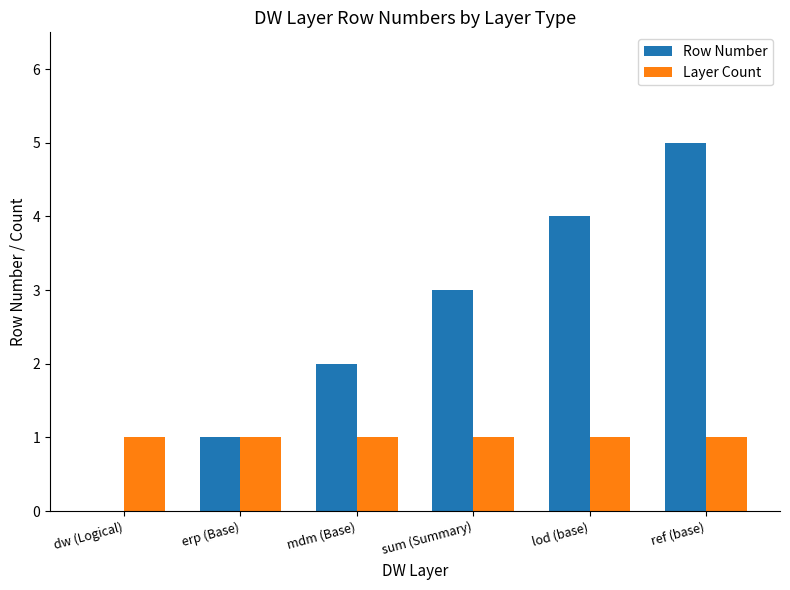

What are all the series names shown in the legend?

Row Number, Layer Count